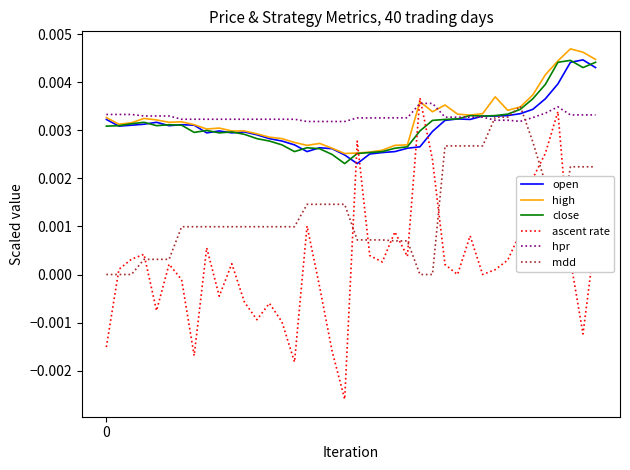

Does the chart have visible grid lines?

No